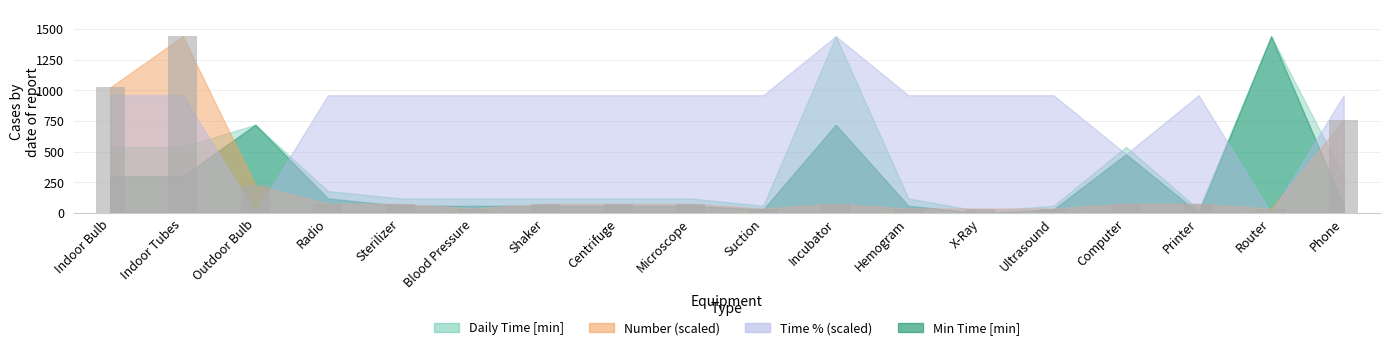

How many data points are above 75?

12